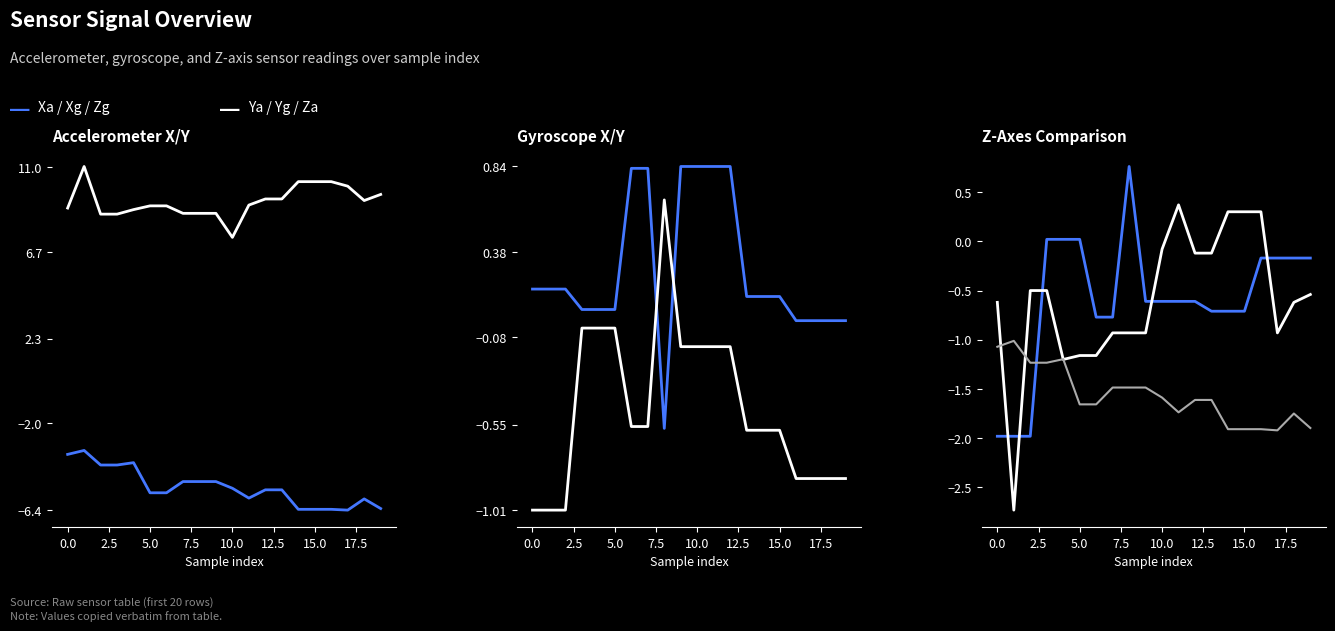

What is the maximum value shown in the chart?

11.1